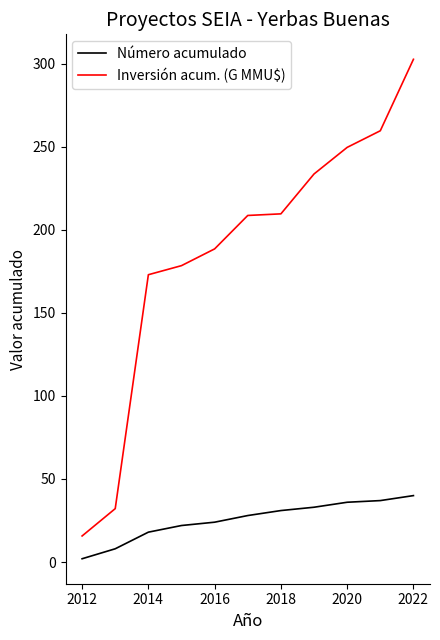

True or false: Inversión acum. (G MMU$) and Número acumulado cross at least once.

False